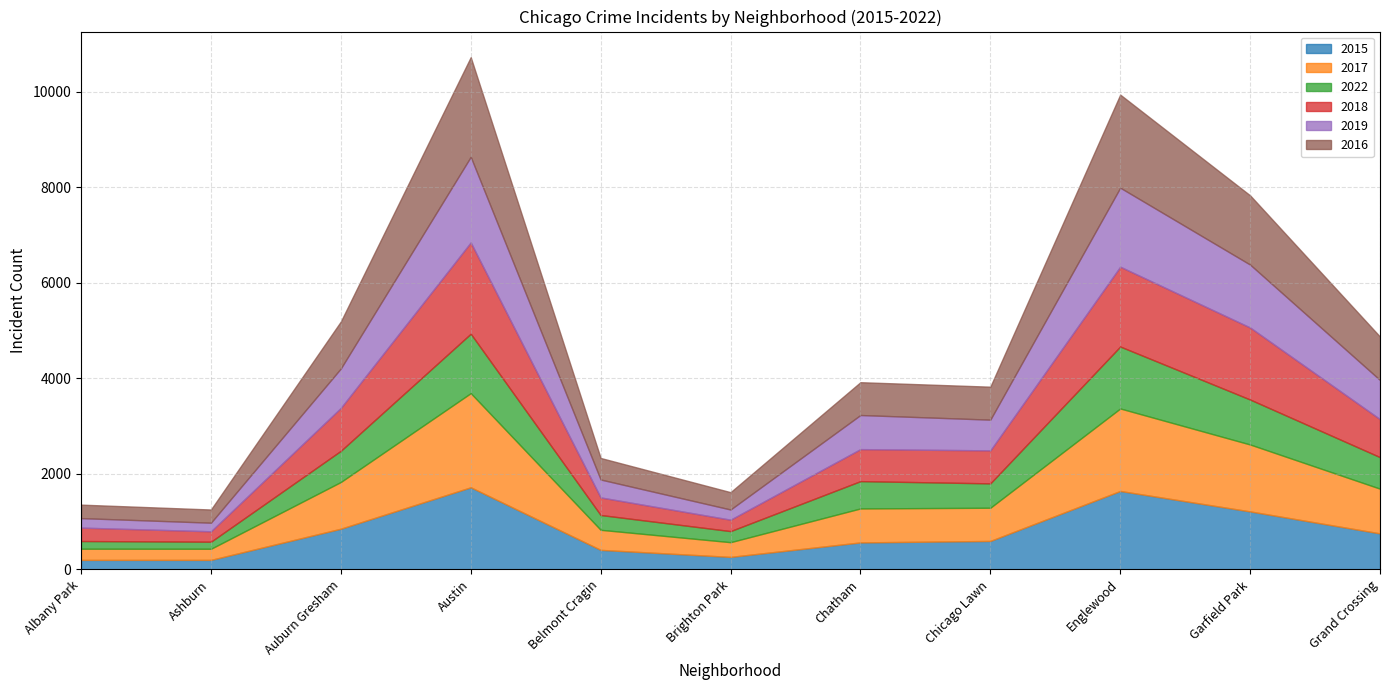

What position from the left is Chicago Lawn?

8